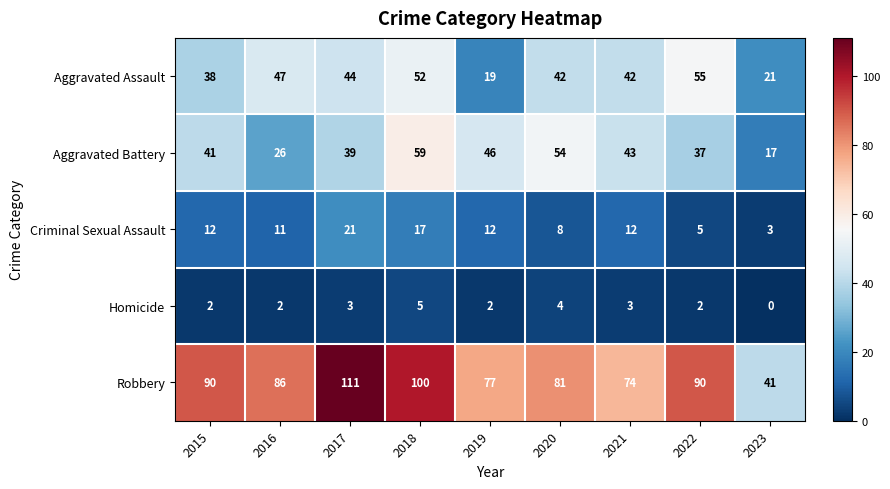

Which category has the highest value across all series?

2017